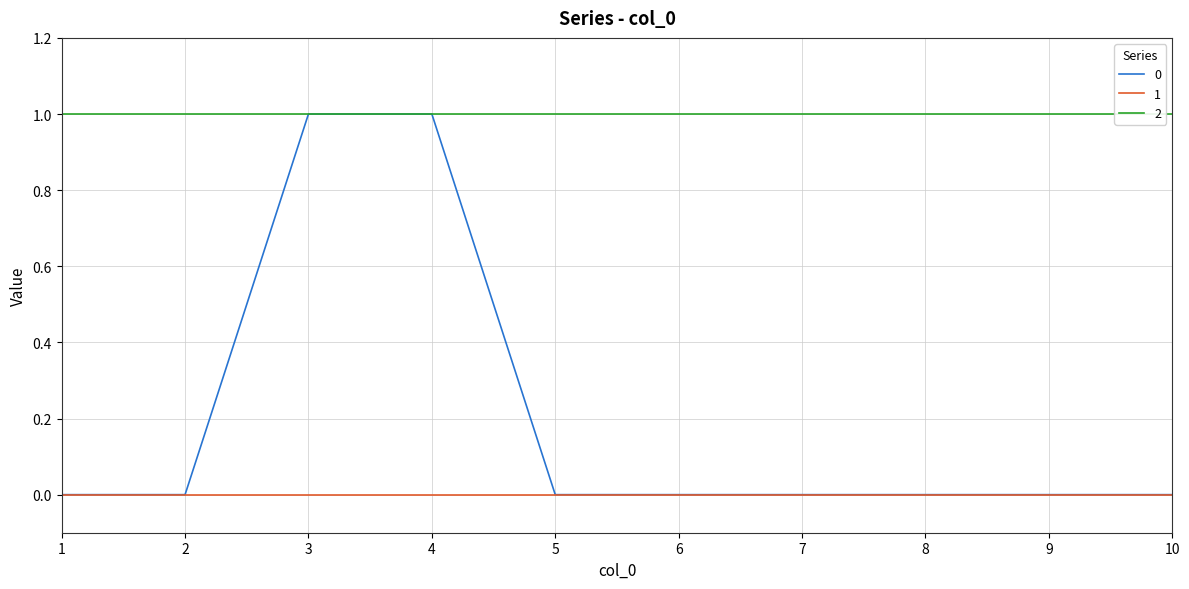

Does the chart display data point markers on the line(s)?

No